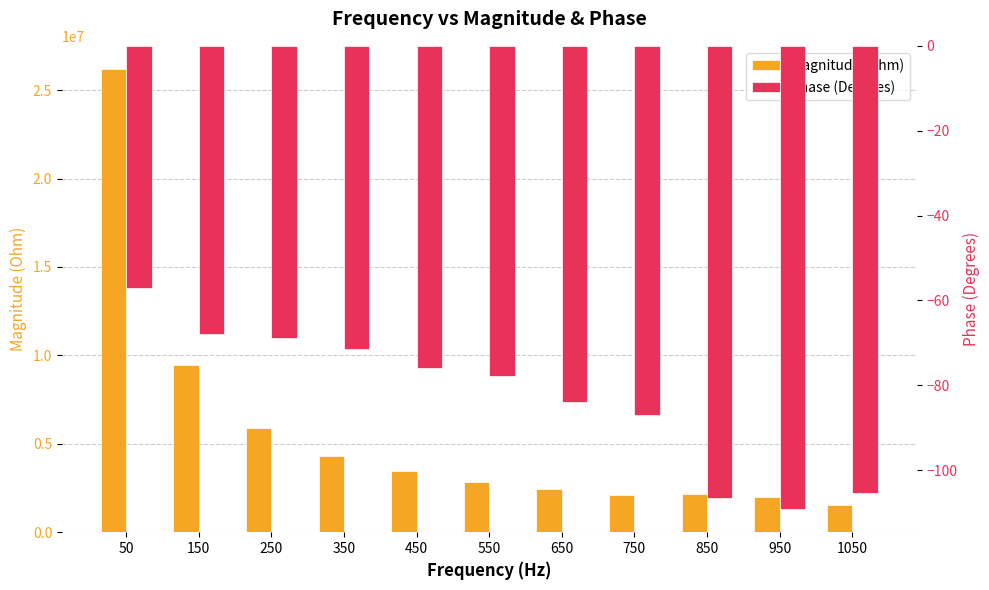

What are all the series names shown in the legend?

Magnitude (Ohm), Phase (Degrees)